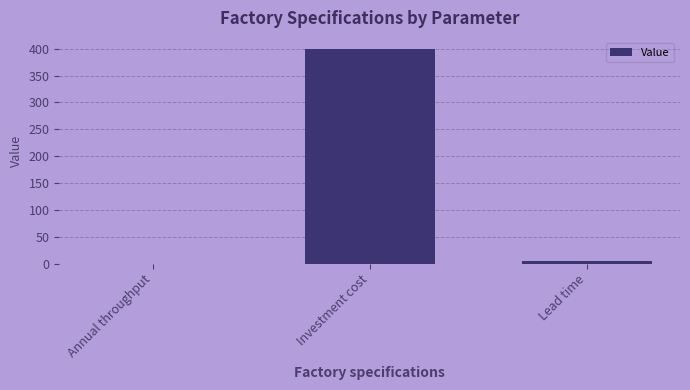

Which has a higher value, Annual throughput or Investment cost?

Investment cost